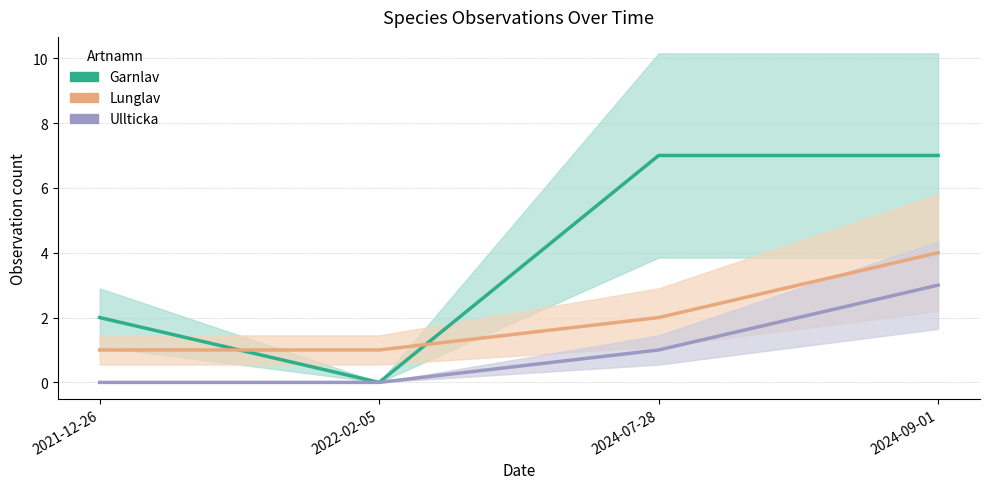

How many lines are shown in the chart?

3